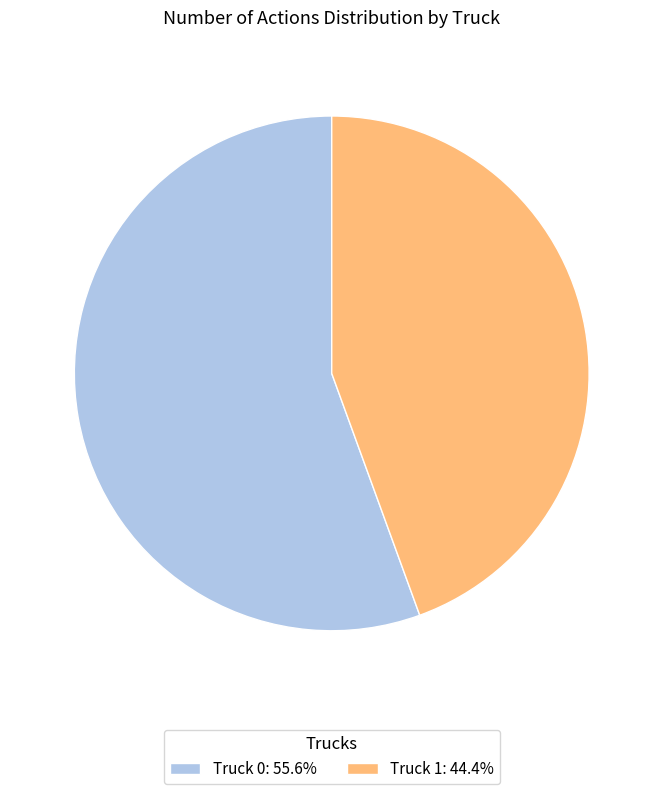

Which slice is the largest?

Truck 0